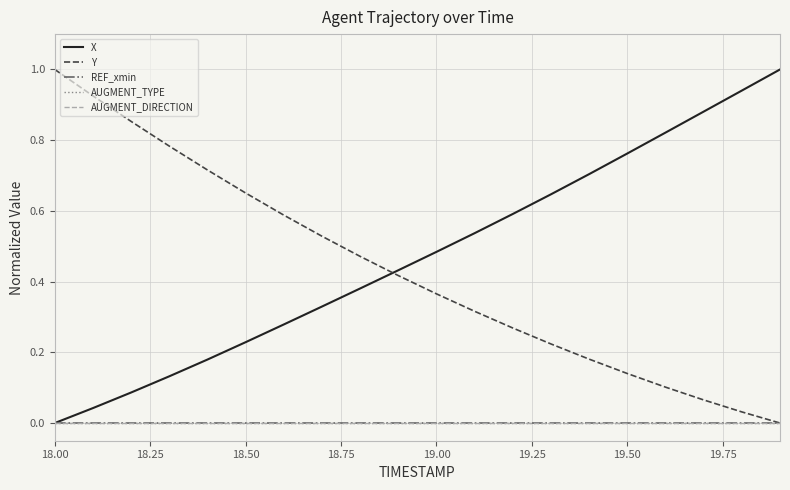

How many lines are shown in the chart?

5